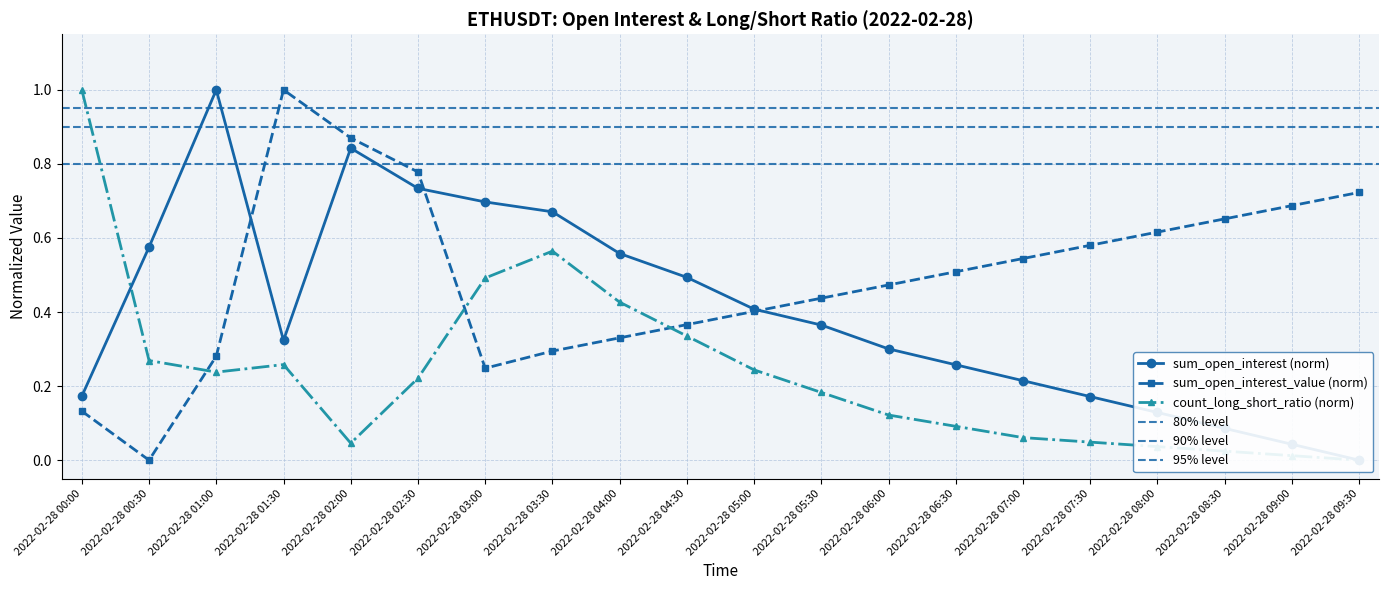

Between 2022-02-28 09:30 and 2022-02-28 00:00, which is larger?

2022-02-28 00:00